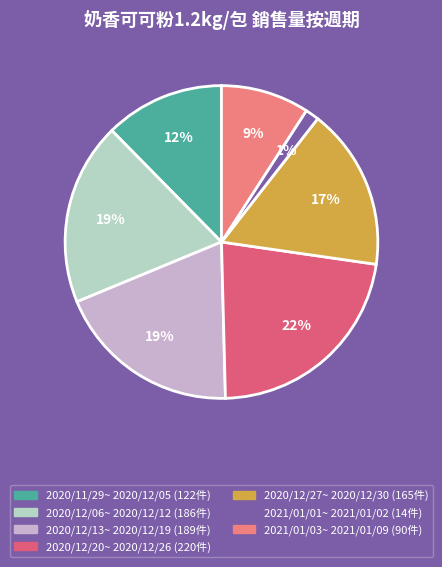

Rank the categories by value from highest to lowest.

2020/12/20~
2020/12/26, 2020/12/13~
2020/12/19, 2020/12/06~
2020/12/12, 2020/12/27~
2020/12/30, 2020/11/29~
2020/12/05, 2021/01/03~
2021/01/09, 2021/01/01~
2021/01/02